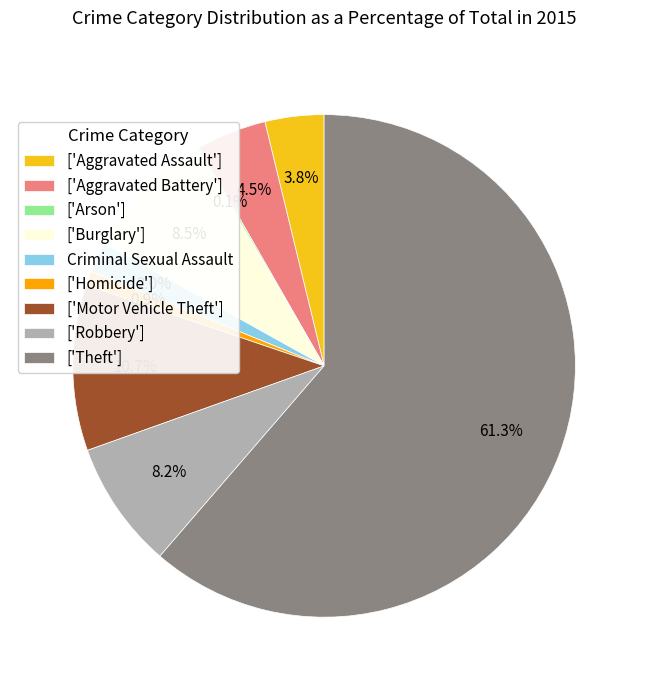

Between ['Motor Vehicle Theft'] and Criminal Sexual Assault, which is larger?

['Motor Vehicle Theft']